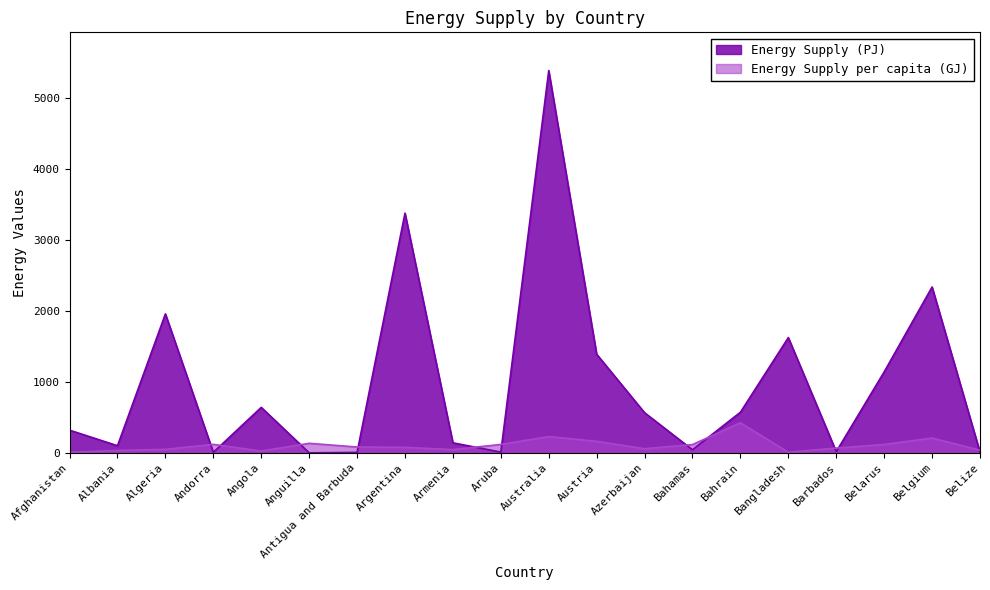

Where is Energy Supply per capita (GJ) nearest to the value 217?

Belgium